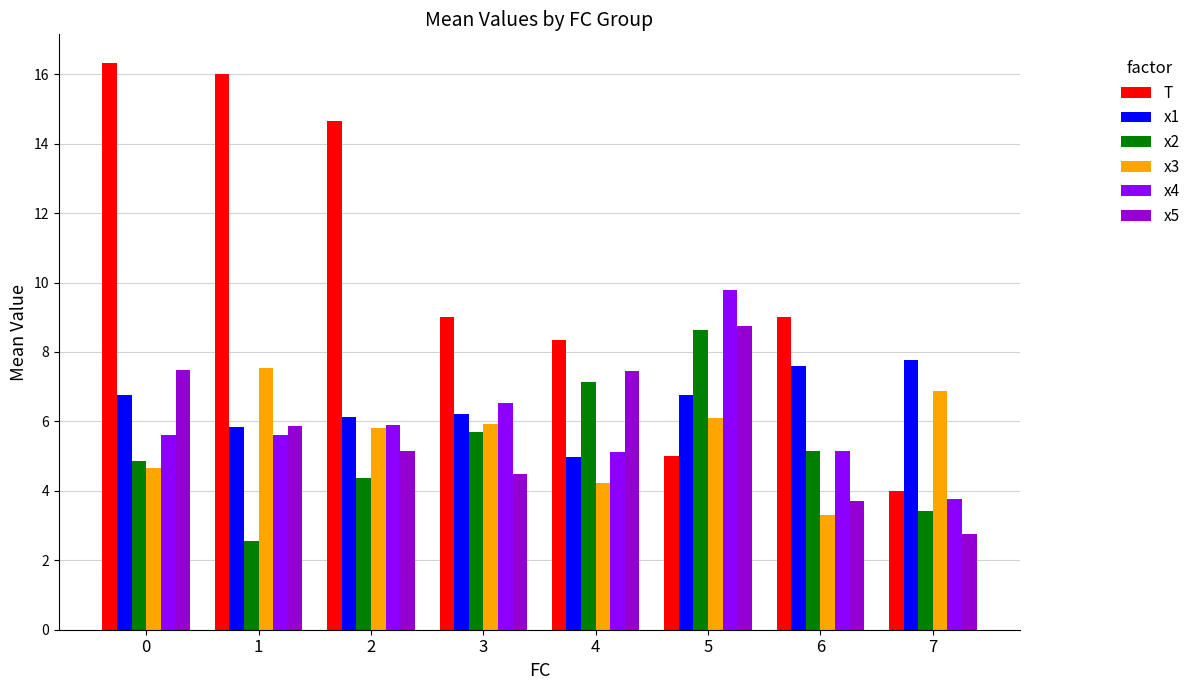

What is the minimum value shown in the chart?

2.6